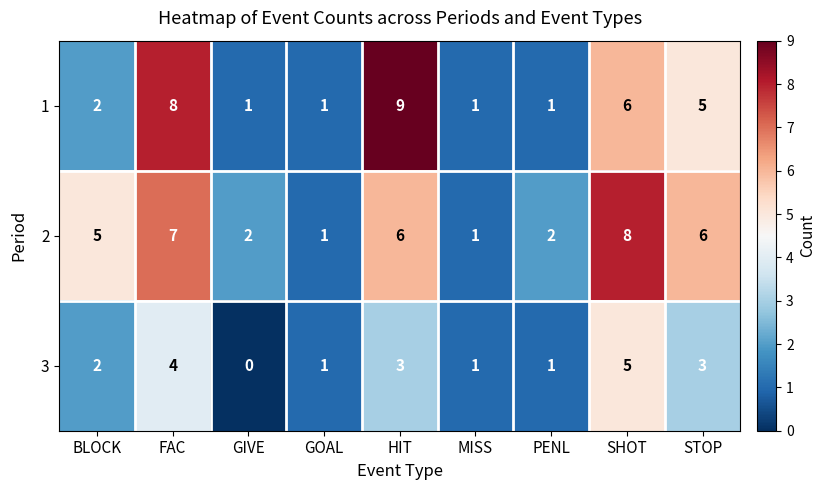

Reading left to right, what are all the values shown in this chart?

1: 2	8	1	1	9	1	1	6	5
2: 5	7	2	1	6	1	2	8	6
3: 2	4	0	1	3	1	1	5	3